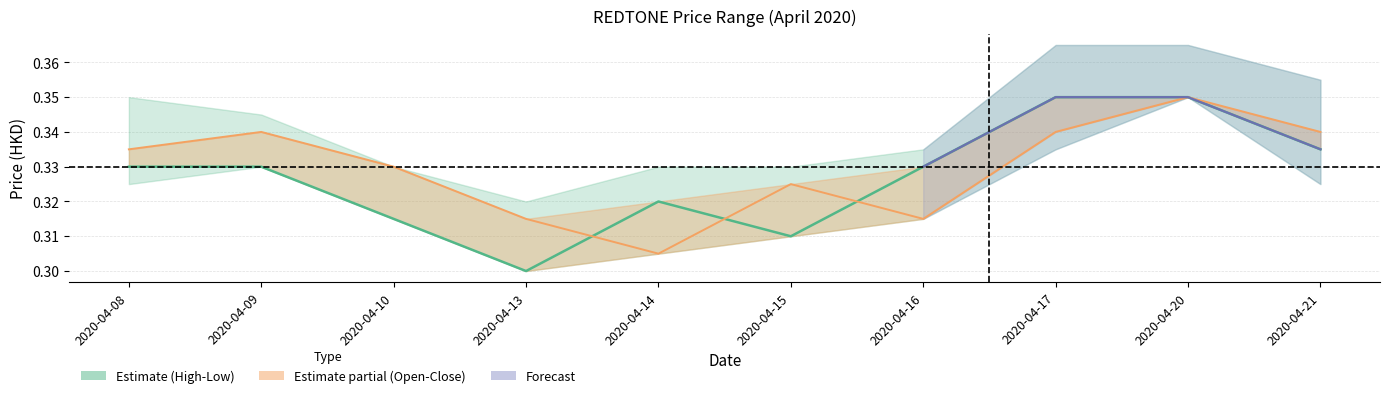

How many intersections are there between open and close?

3